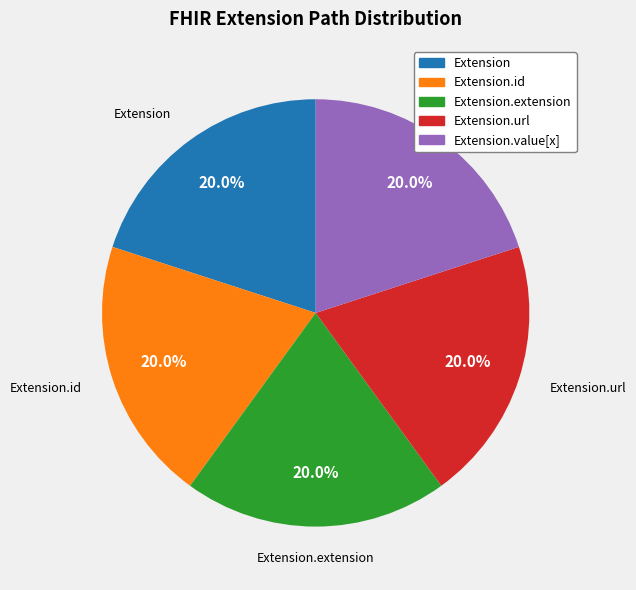

The Extension.id slice represents 6% of the pie. True or false?

False